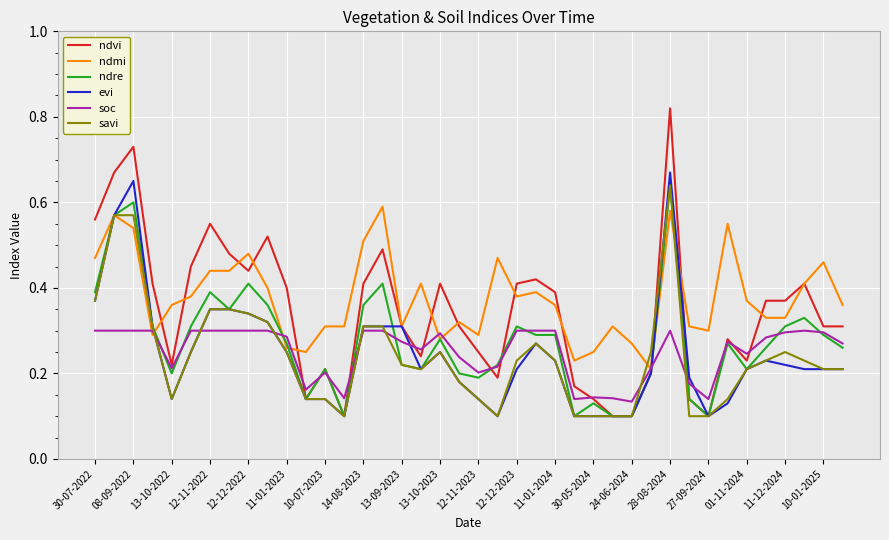

Is this an area chart (filled region under the line)?

No